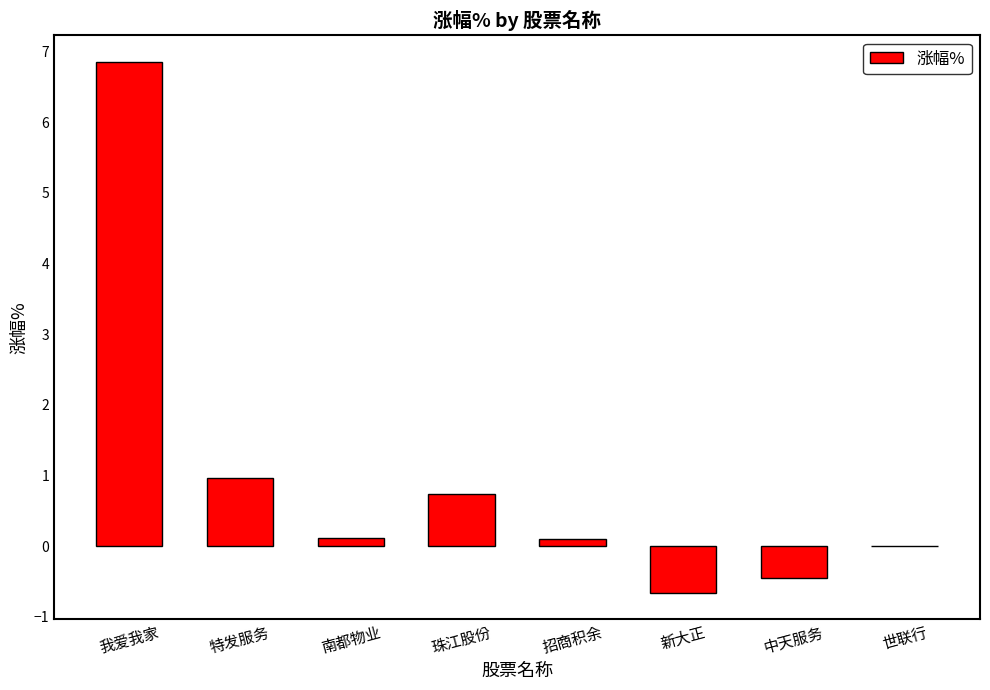

Which has a higher value, 招商积余 or 我爱我家?

我爱我家